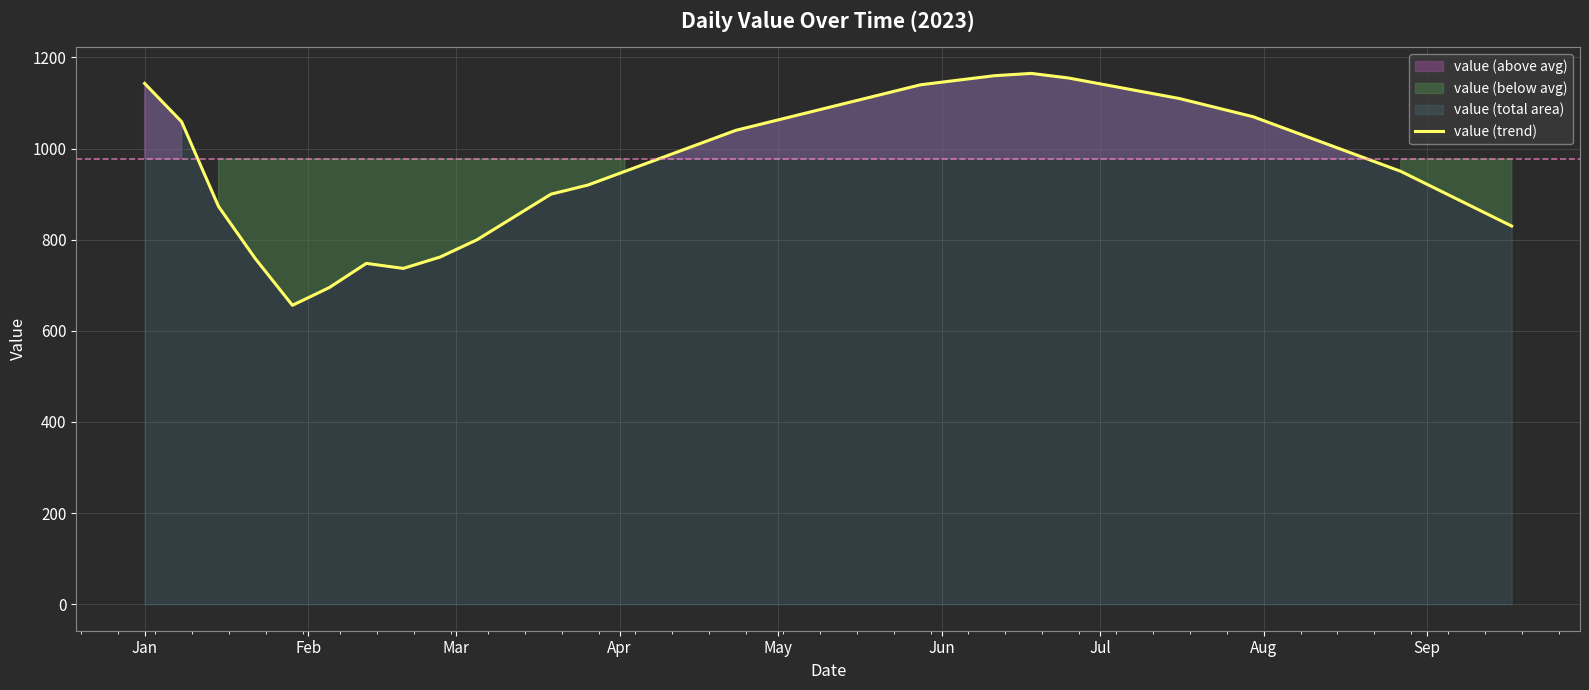

What is the lowest value of the value (trend) series?

656